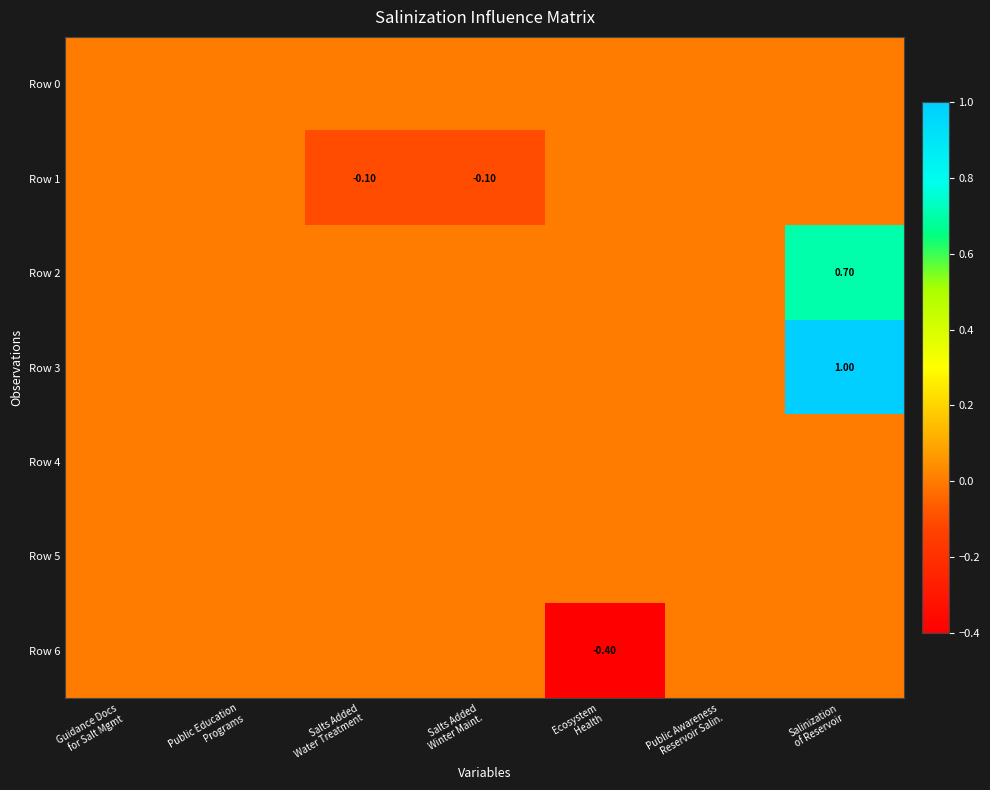

What is the total value across all series at Salts Added
Water Treatment?

-0.1